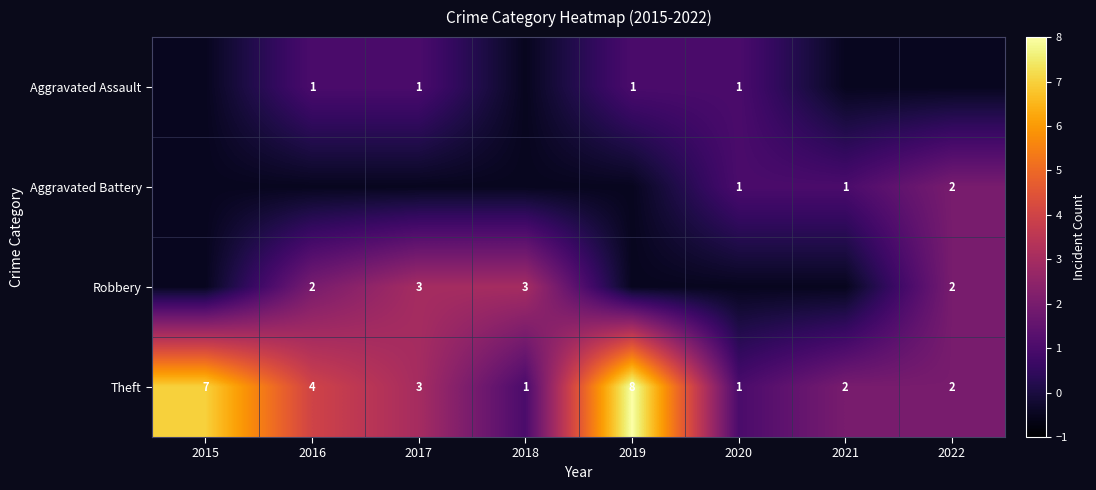

What is the average value of the Theft series?

3.5